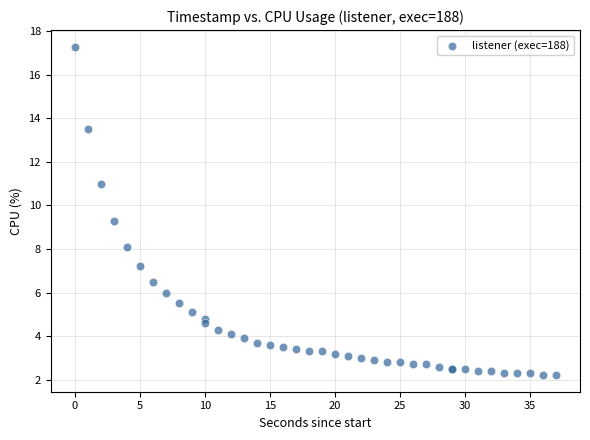

What Y value in the scatter plot is closest to 9?

9.3